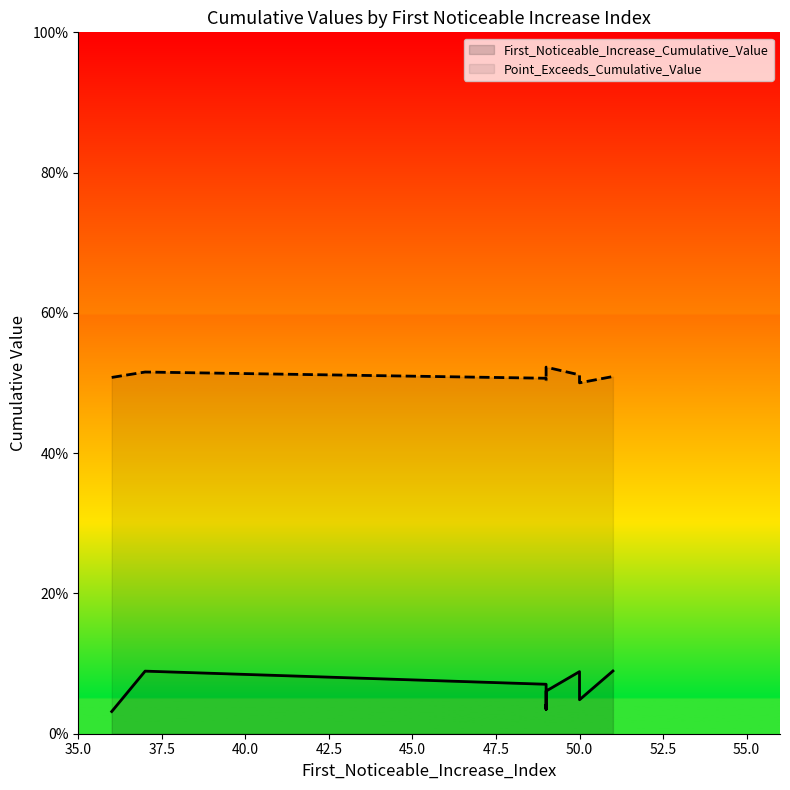

What is the total value across all series at 49?

0.6